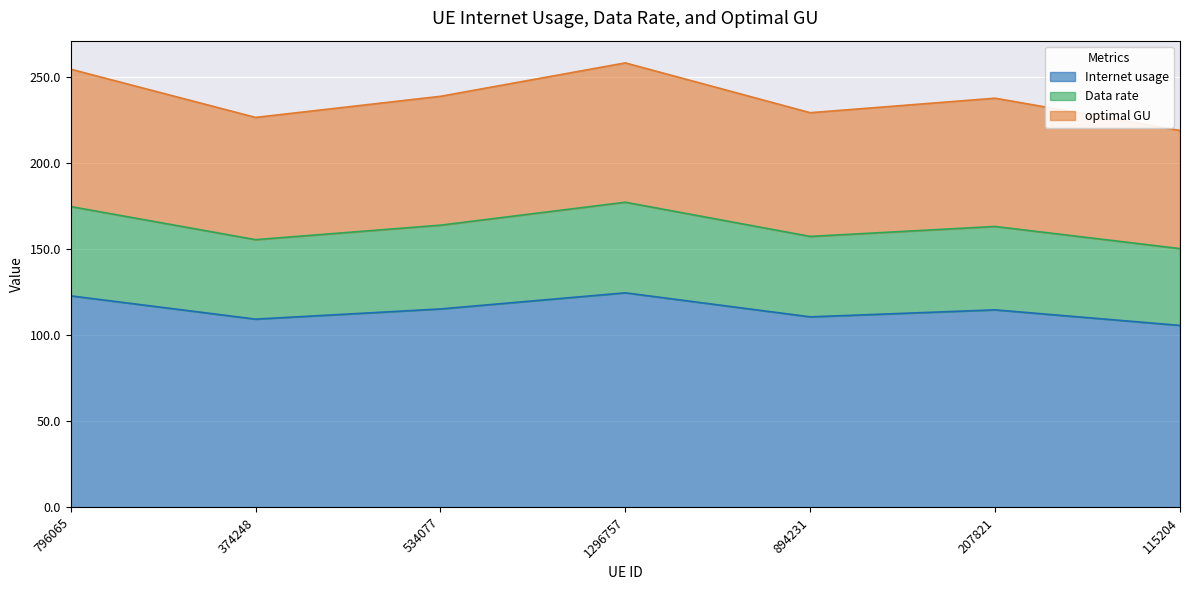

What is the total value across all series at 374248?

226.6